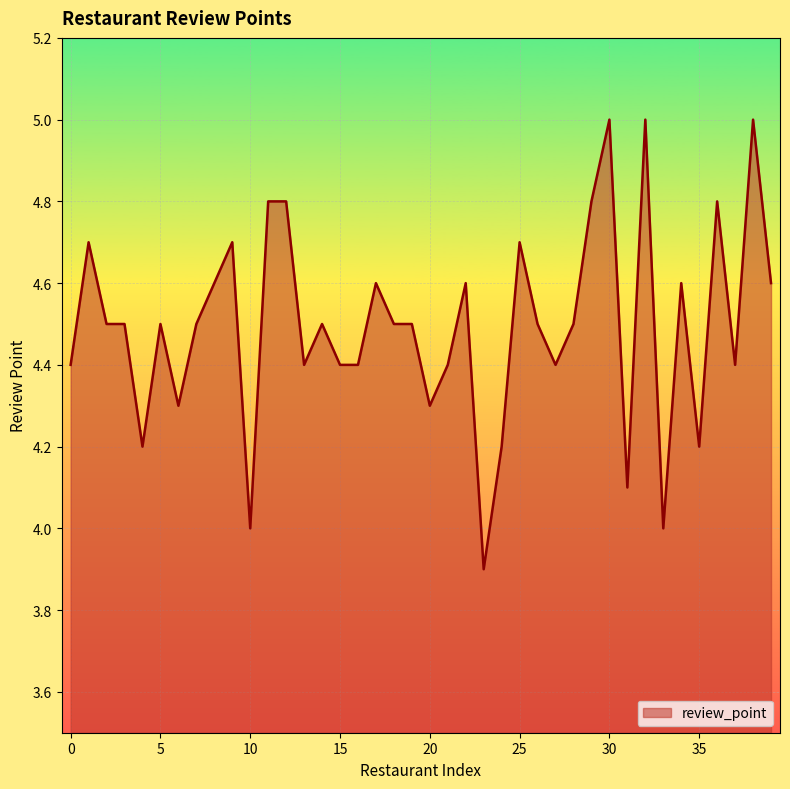

What is the difference between the second highest and minimum values?

1.1